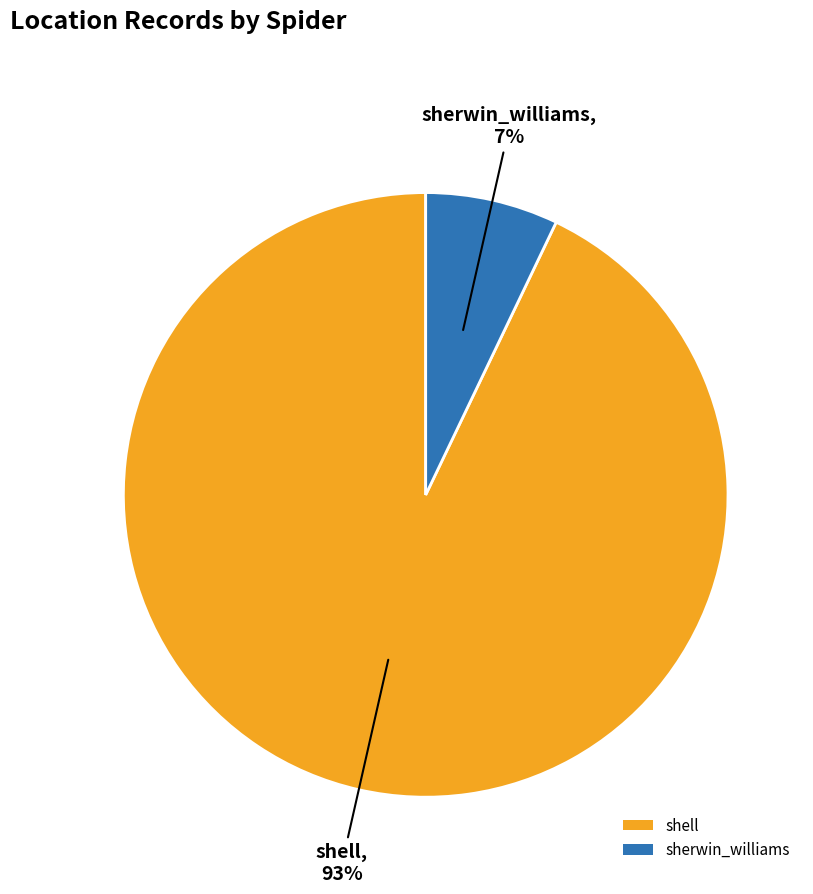

The shell slice represents 79% of the pie. True or false?

False